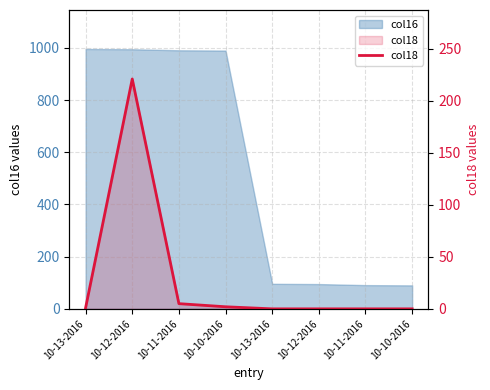

What is the change in value from 10-10-2016 to 10-13-2016?

-2